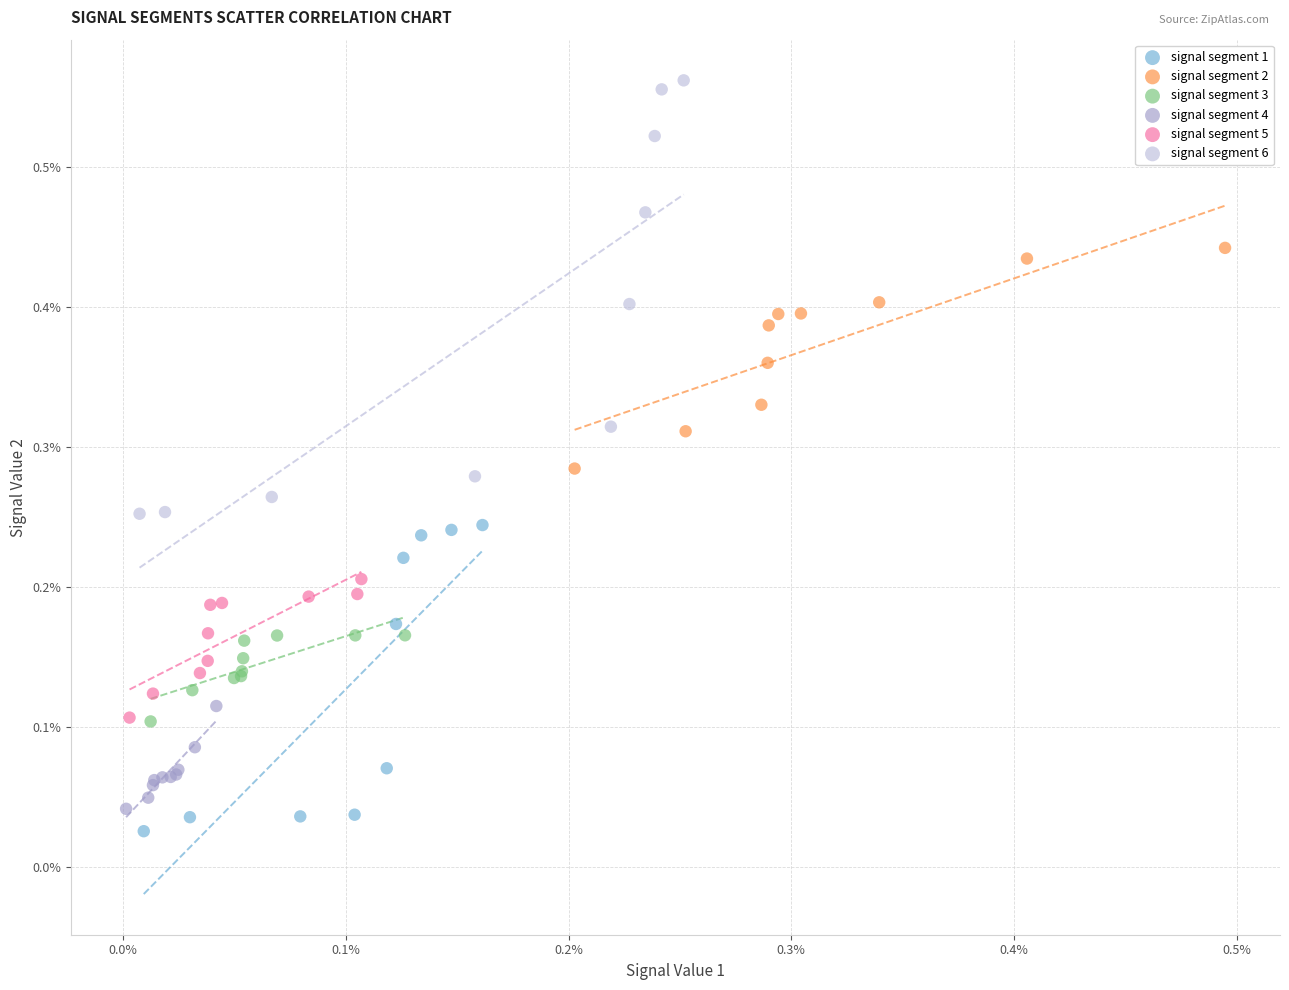

What are all the series names shown in the legend?

signal segment 1, signal segment 2, signal segment 3, signal segment 4, signal segment 5, signal segment 6